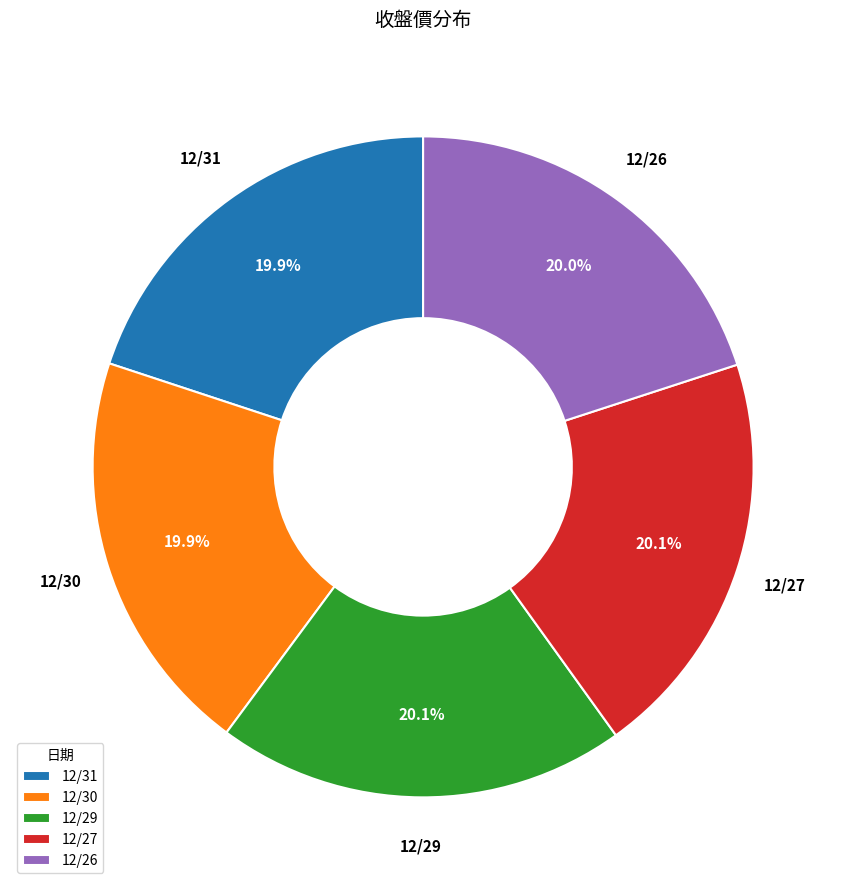

What is the ratio of the value at 12/29 to the value at 12/31?

1.0